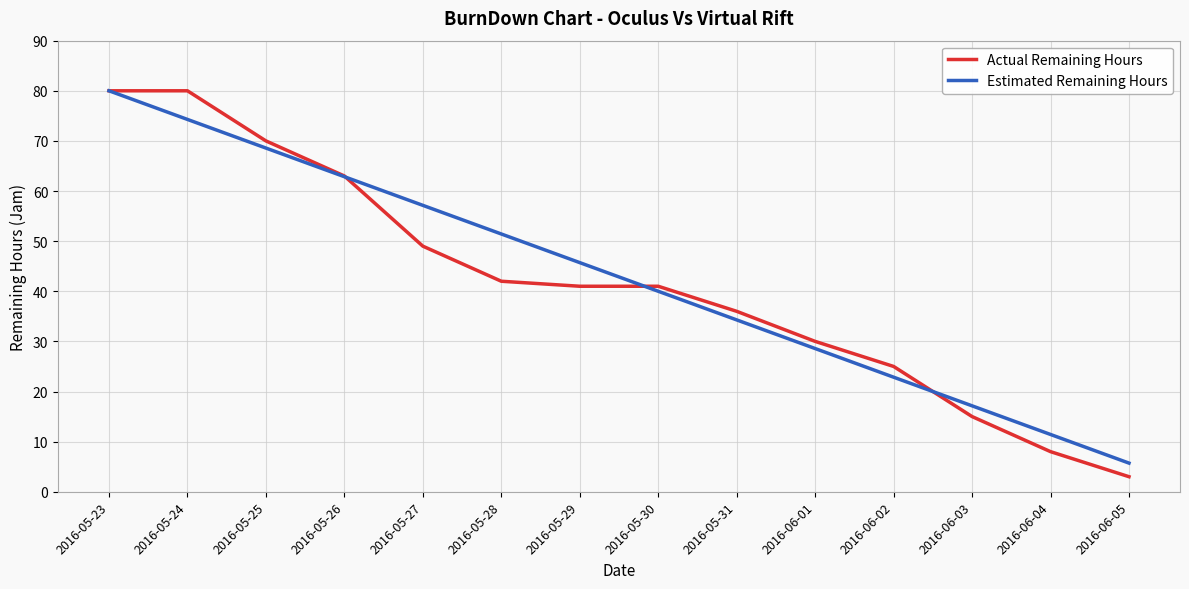

Which series ends up on top after the final intersection of Estimated Remaining Hours and Actual Remaining Hours?

Estimated Remaining Hours